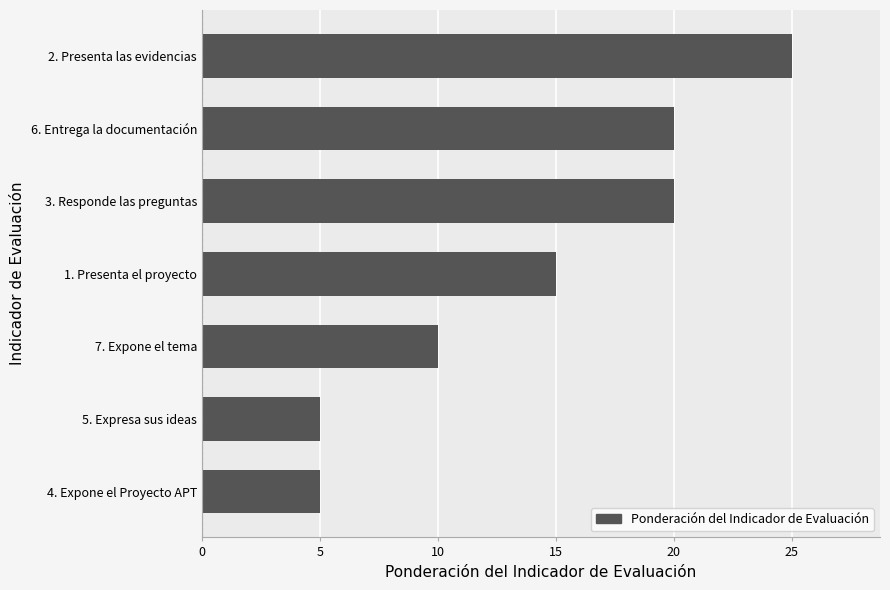

The chart shows a value of 20 at 3. Responde las preguntas. True or false?

True